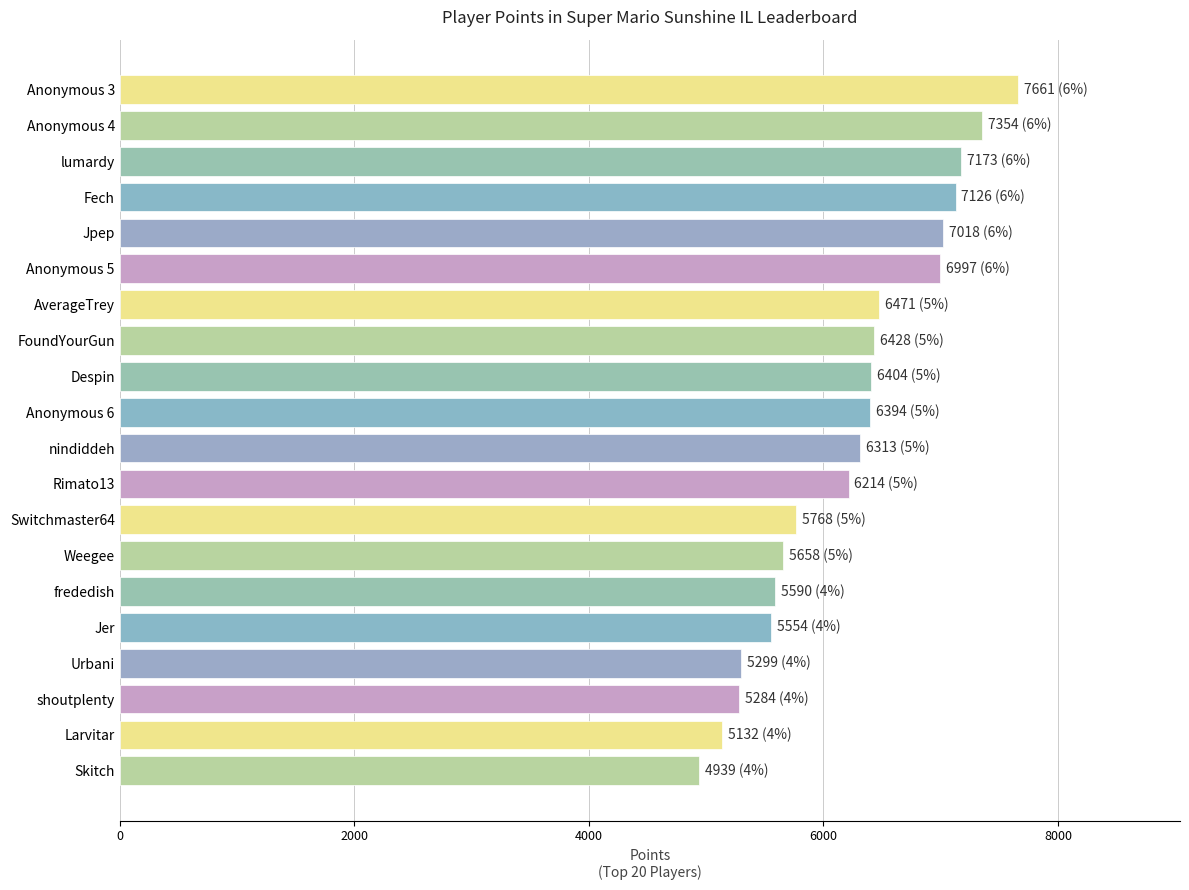

True or false: the data shows 2282 at Skitch.

False